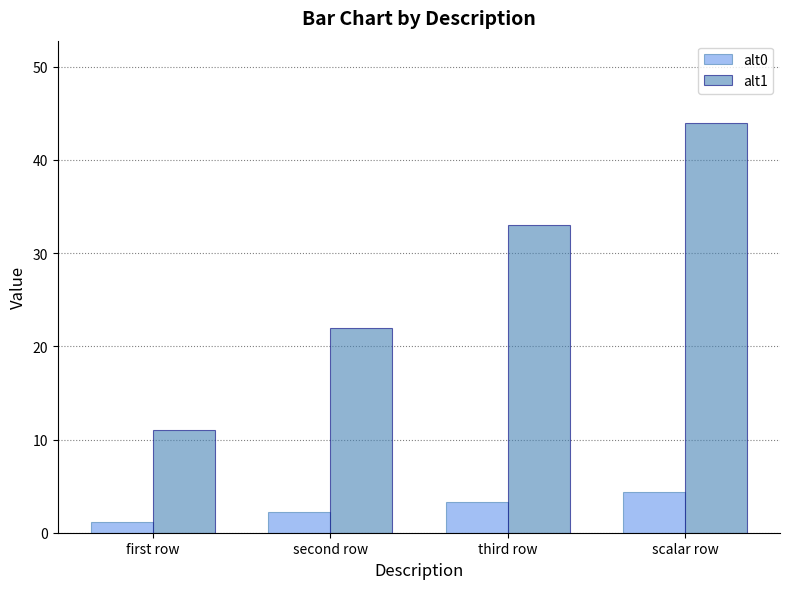

How many groups of bars are there?

4